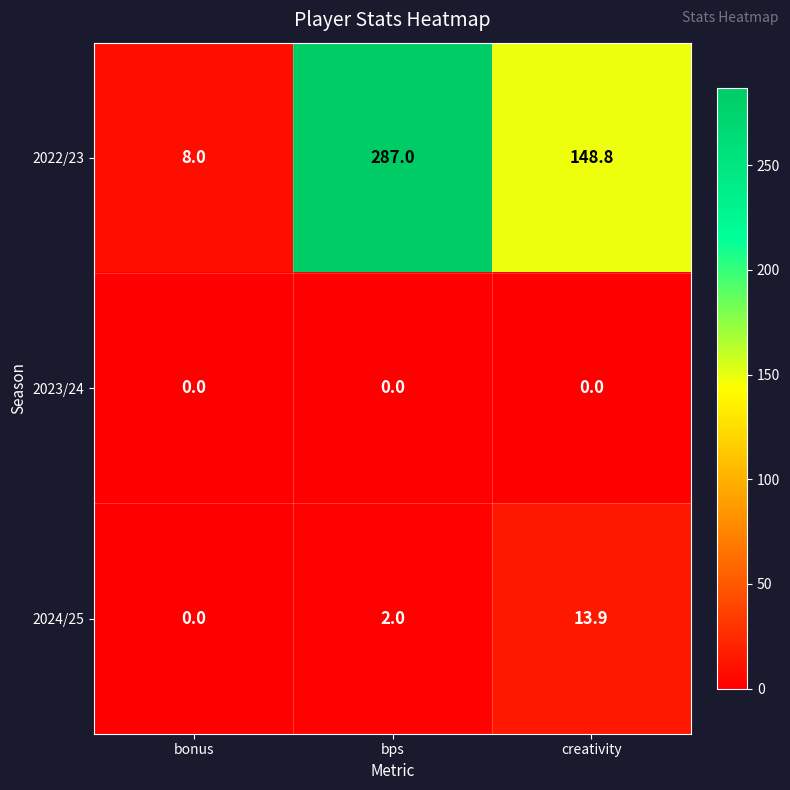

Rank the series at creativity from lowest to highest value.

2023/24, 2024/25, 2022/23